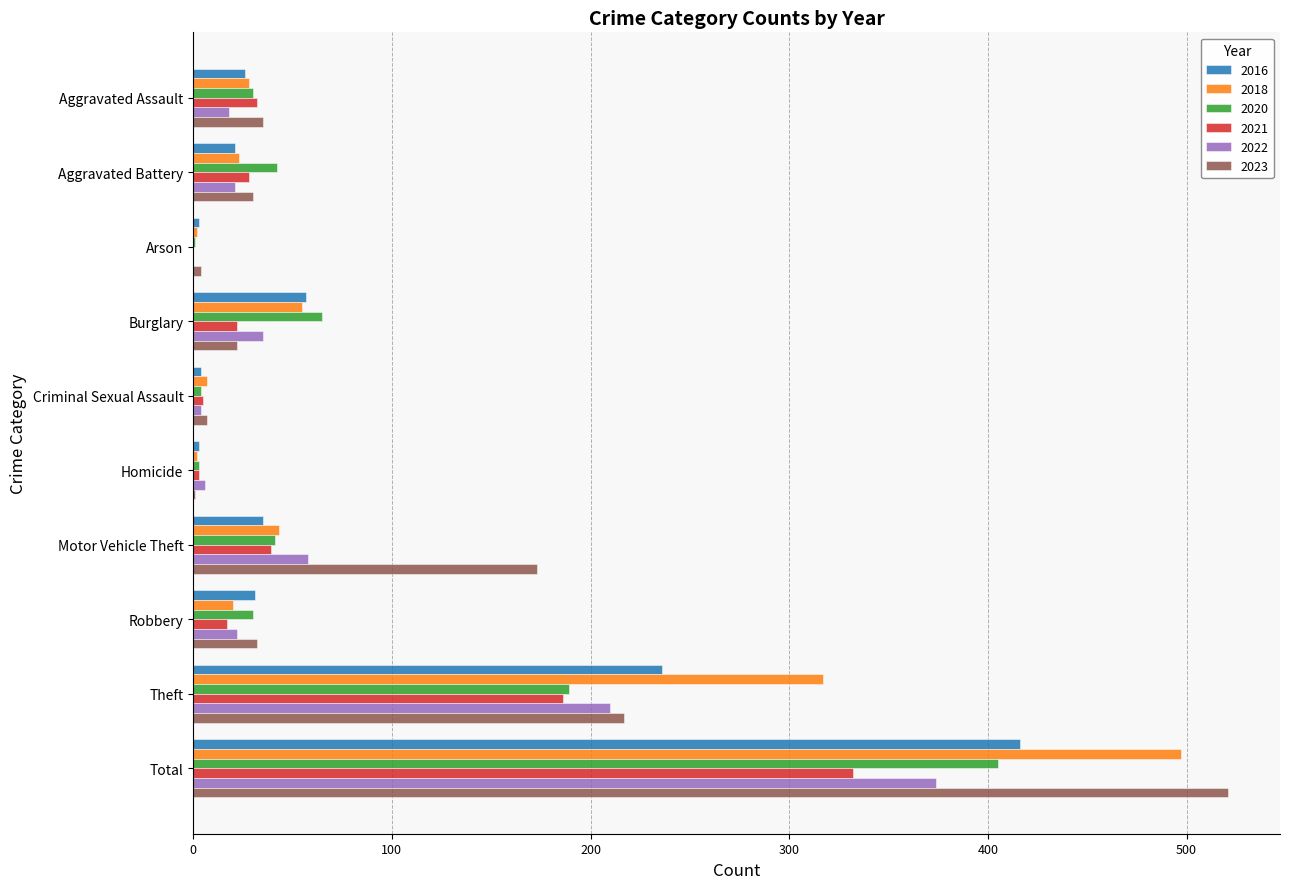

Read the 2016 value at Robbery.

31